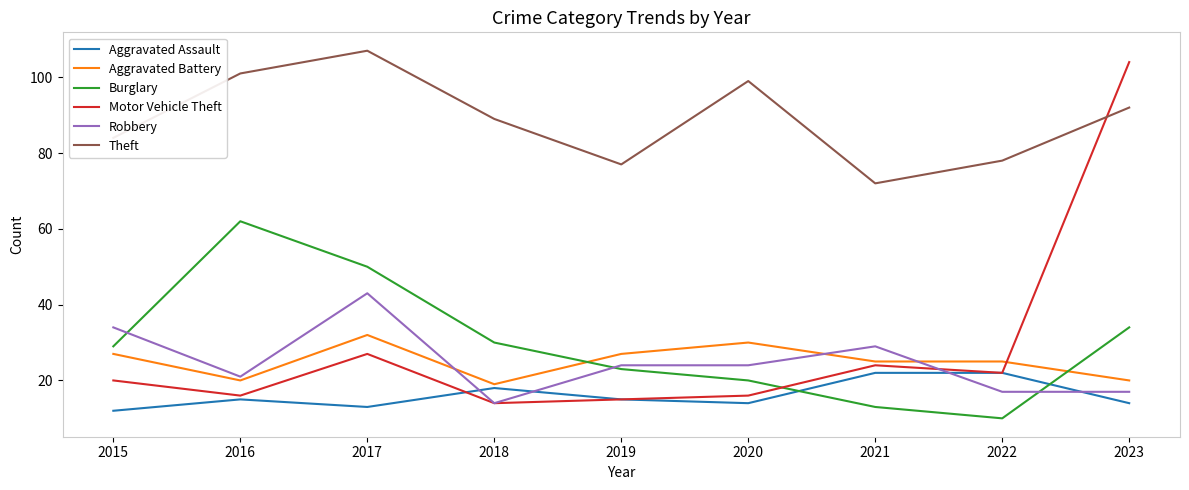

At which category is the sum across all series the highest?

2023